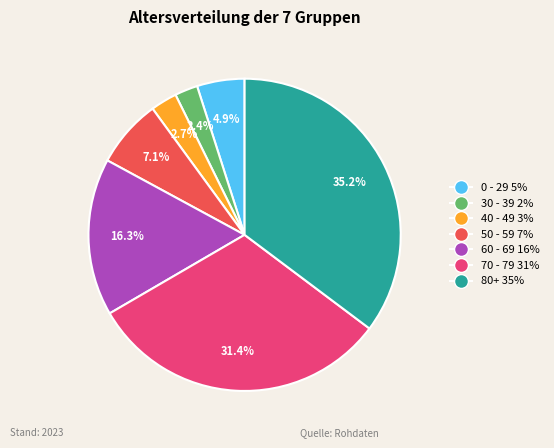

Does any single category account for the majority?

No